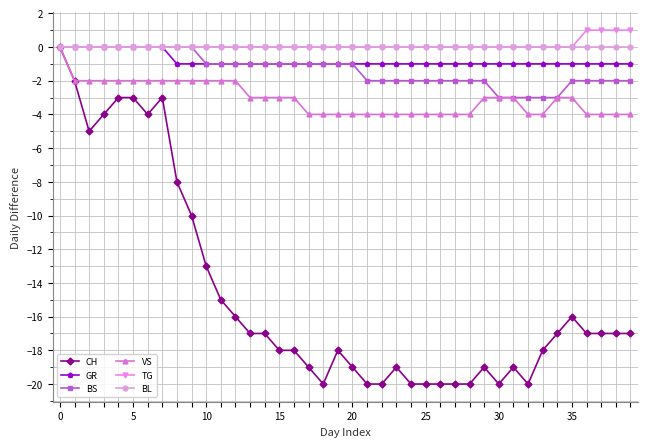

Which series has the largest range (max minus min)?

CH